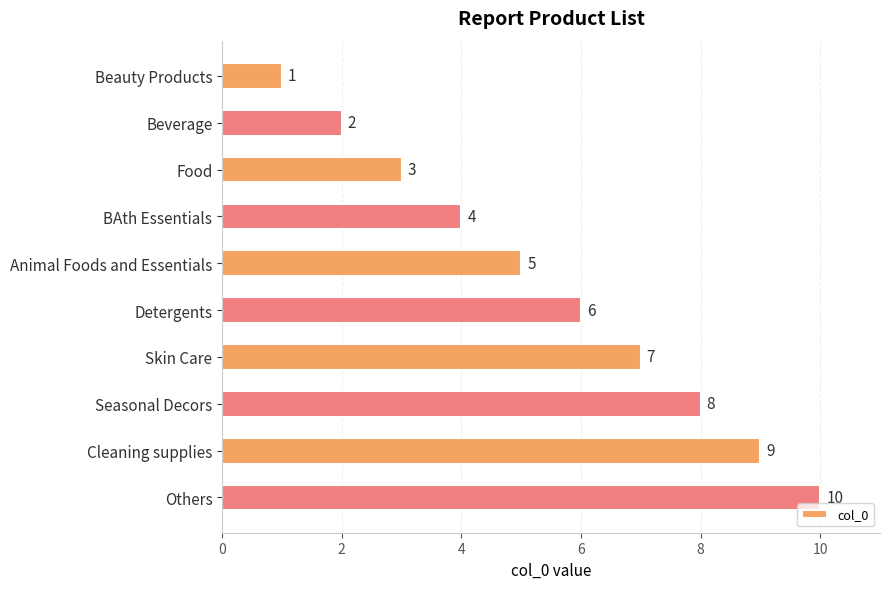

The value at Beverage is 3. True or false?

False